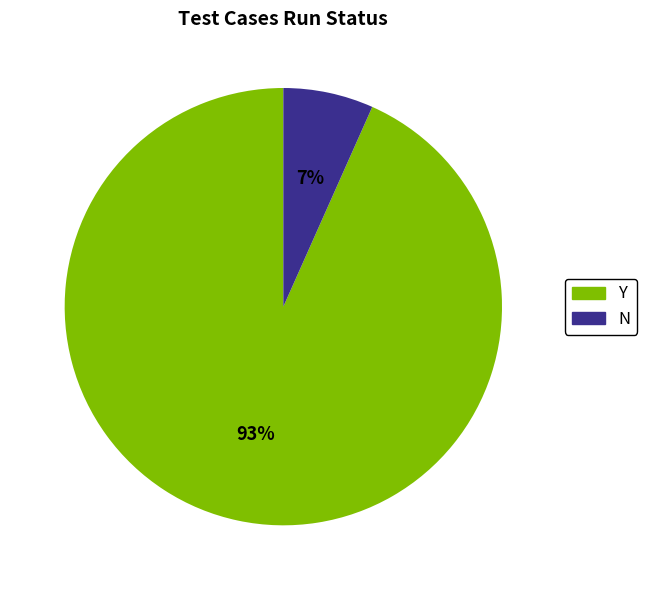

How many segments does this pie chart have?

2